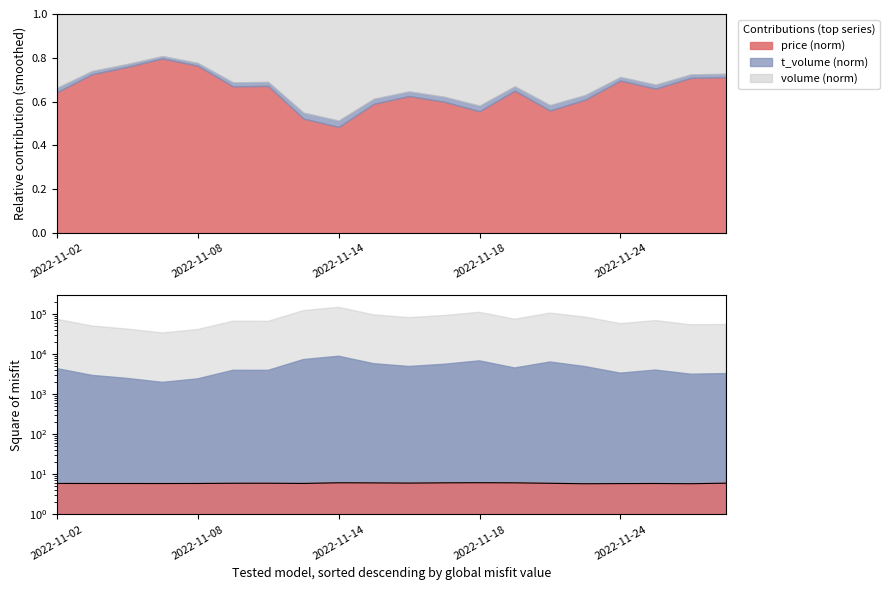

At which label does price (norm) reach its minimum?

2022-11-14